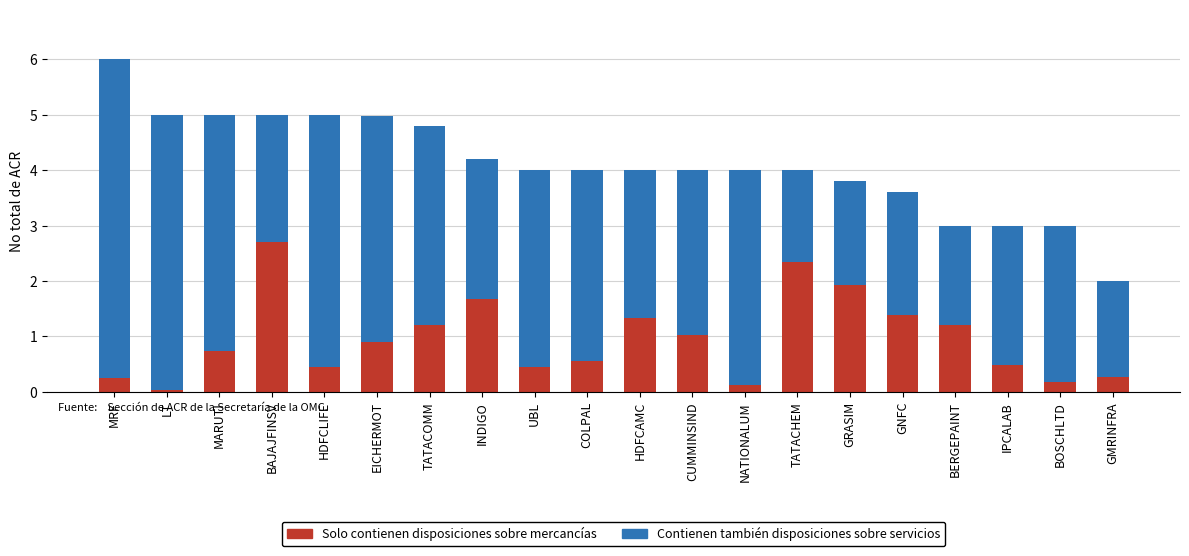

At which category is the sum across all series the highest?

MRF